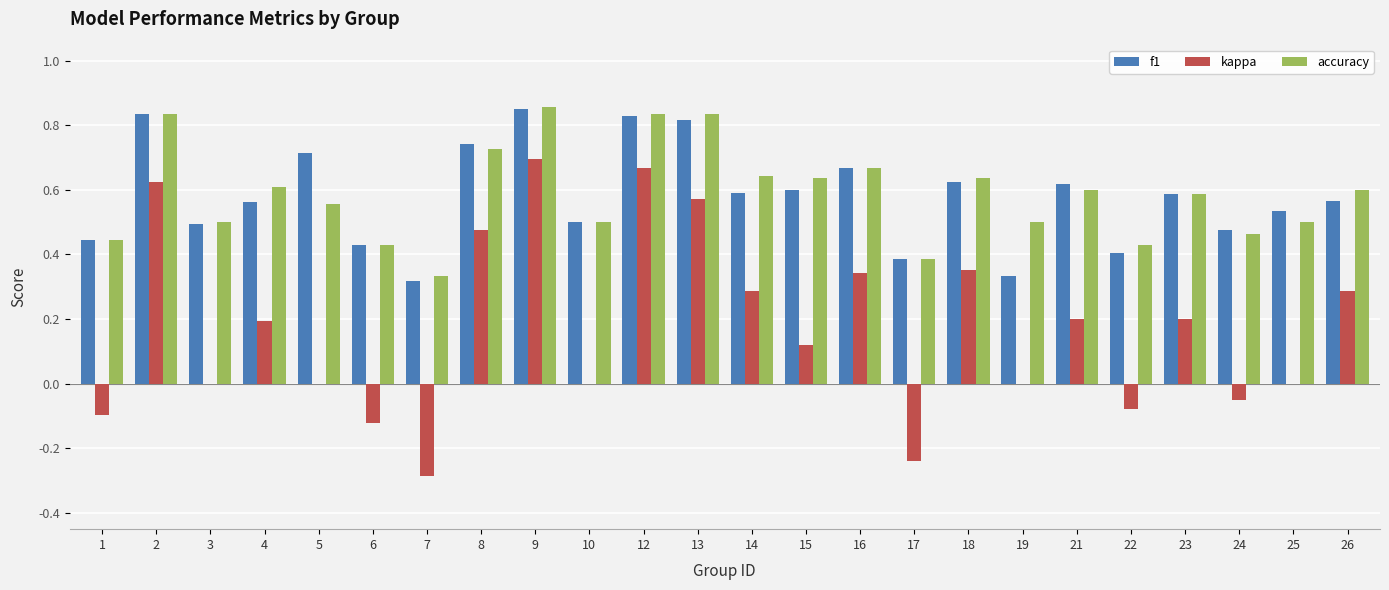

What is the total value across all series at 5?

1.3